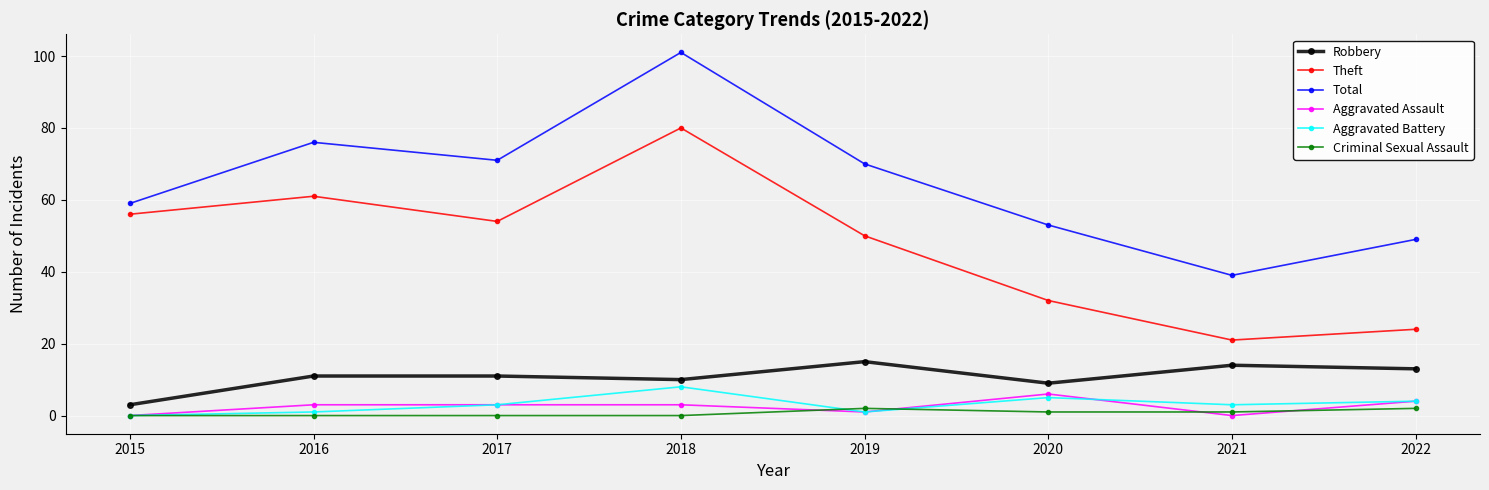

The Robbery series shows 7 at 2017. True or false?

False